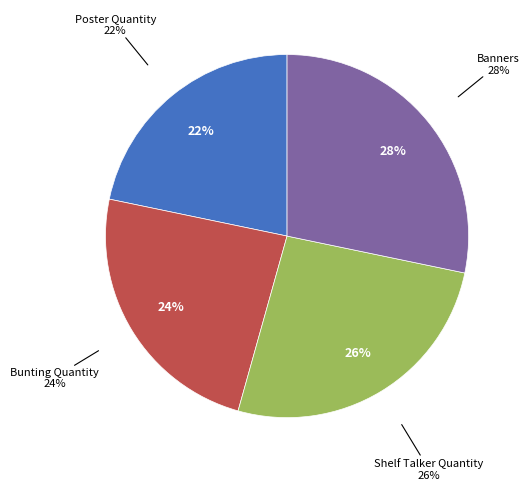

Is it true that Bunting Quantity is 16% of the pie?

False